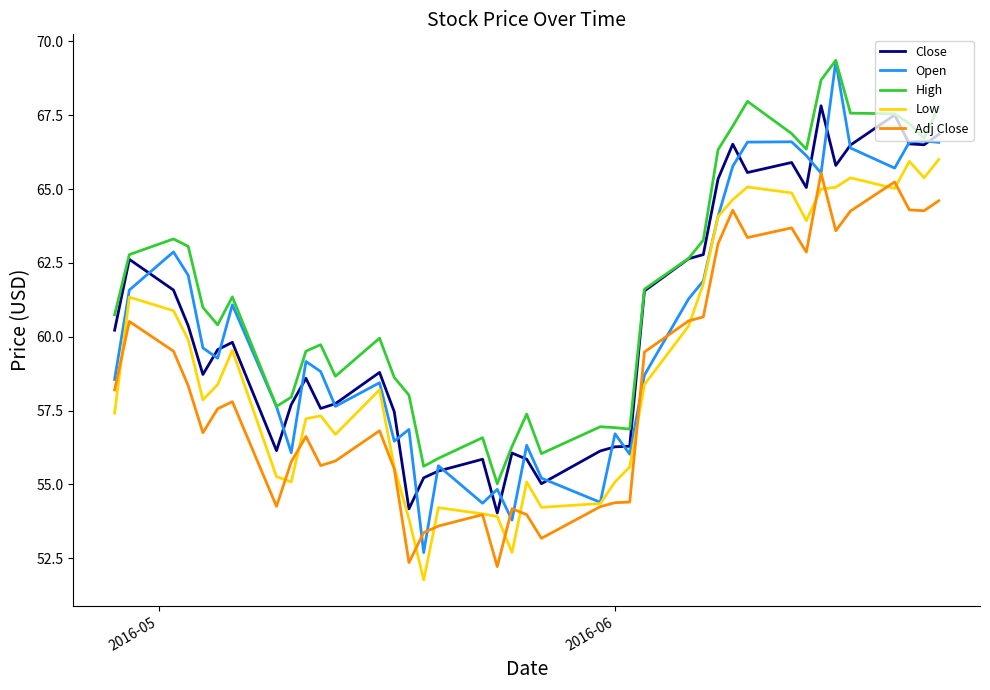

Which series has the largest total across all categories?

High